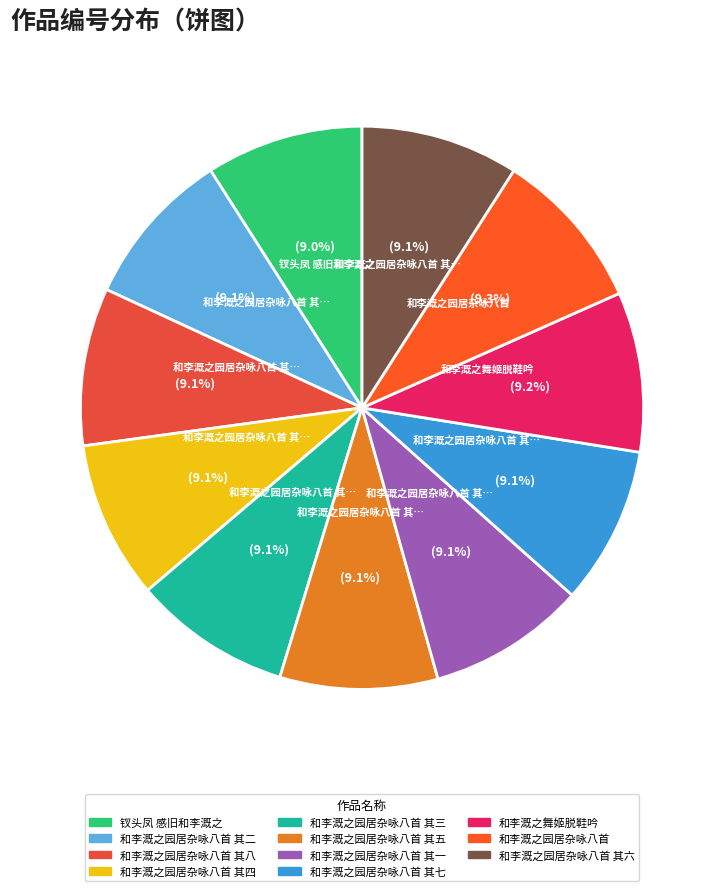

How many segments does this pie chart have?

11